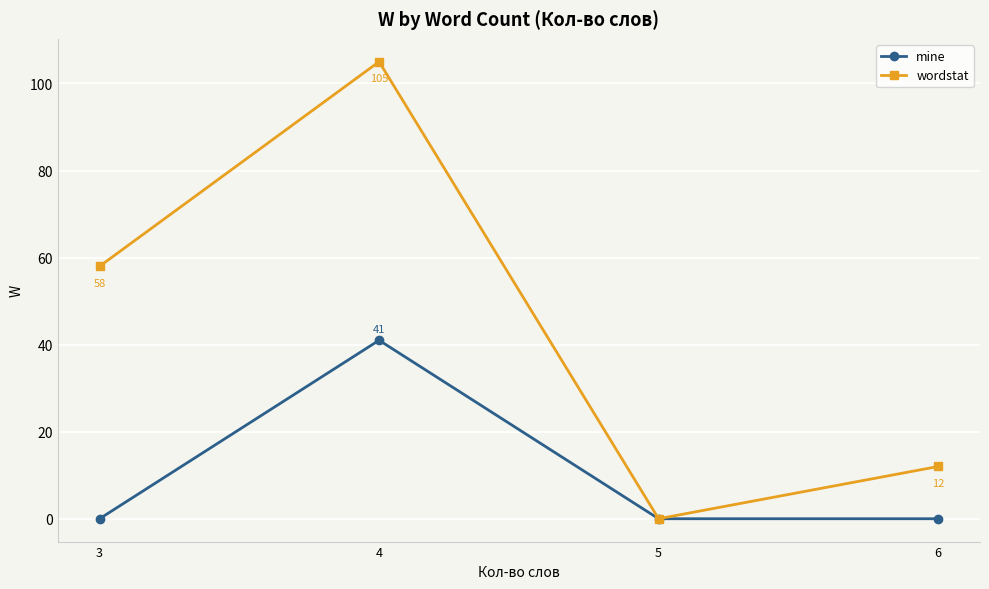

Where is wordstat nearest to the value 52?

3